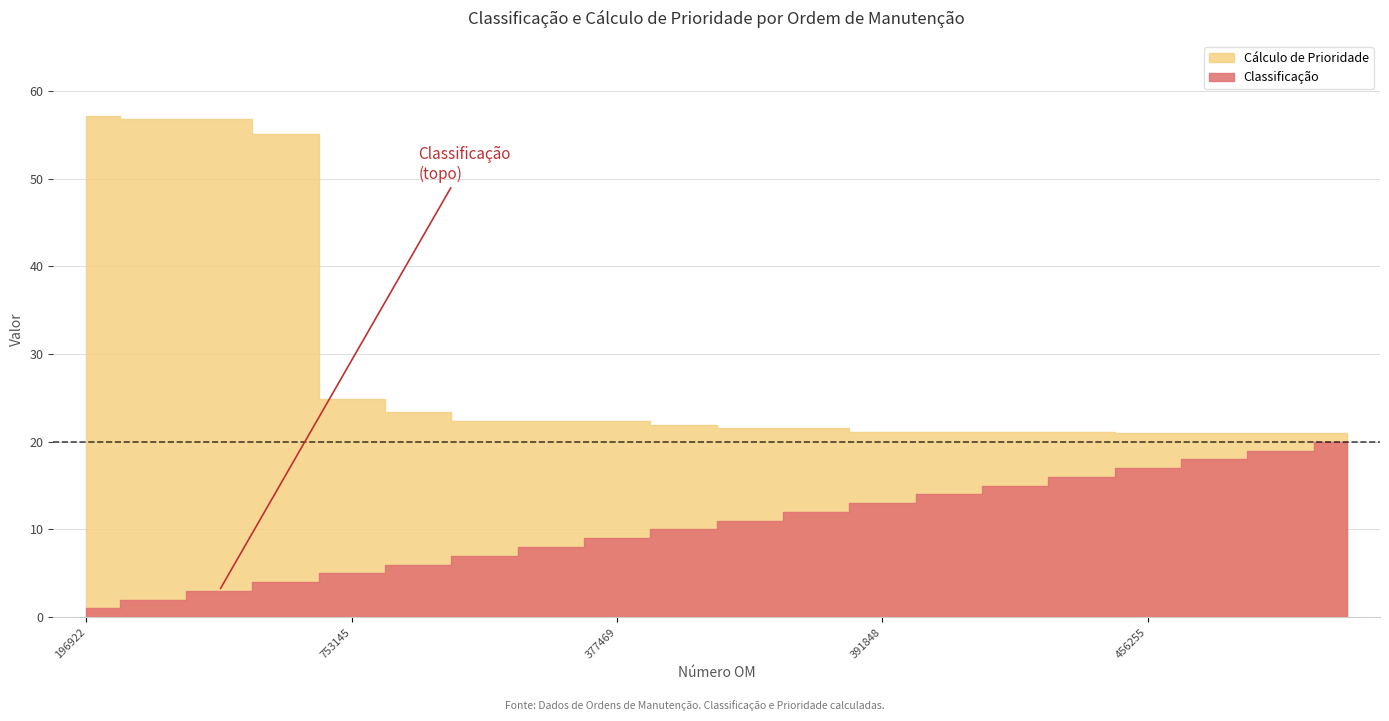

What position from the right is 202204377469?

12